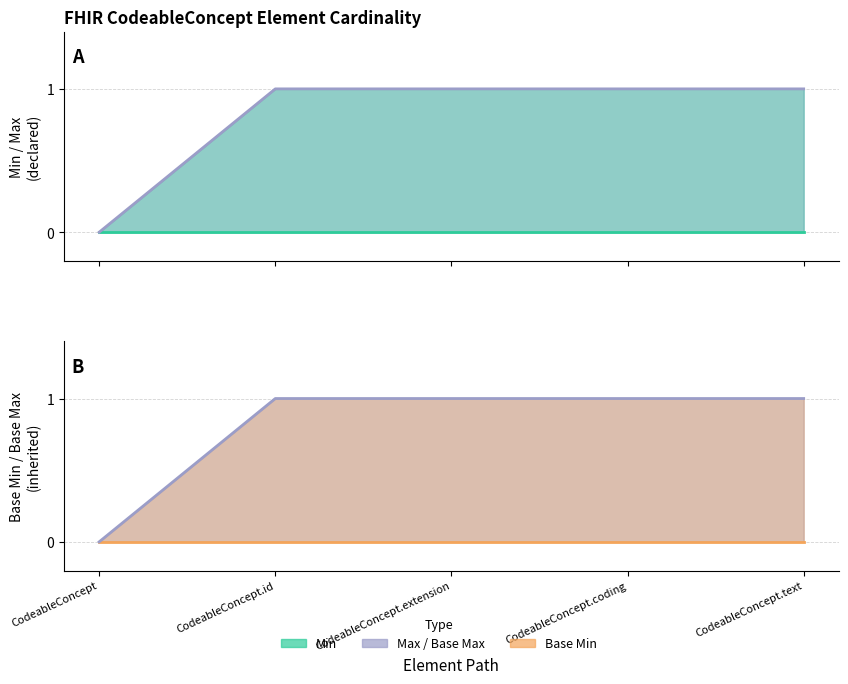

True or false: Base Min line and Max line cross at least once.

False